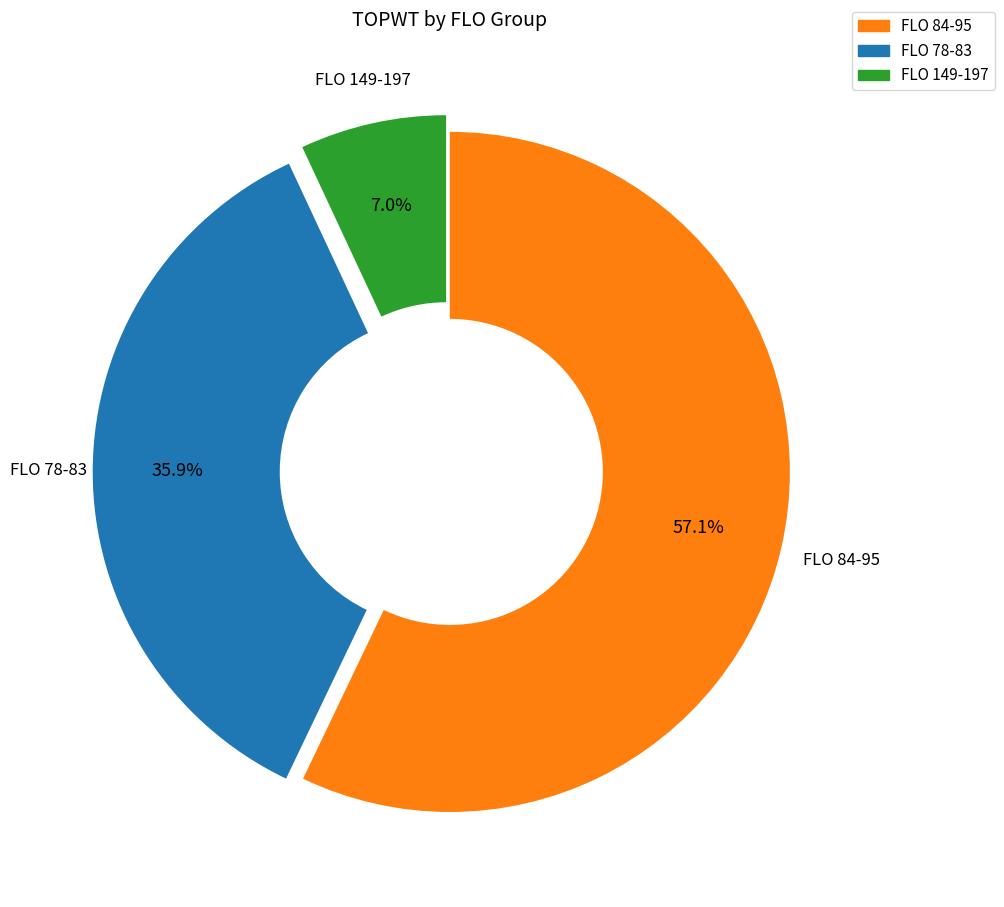

What is the ratio of the value at FLO 84-95 to the value at FLO 78-83?

1.6